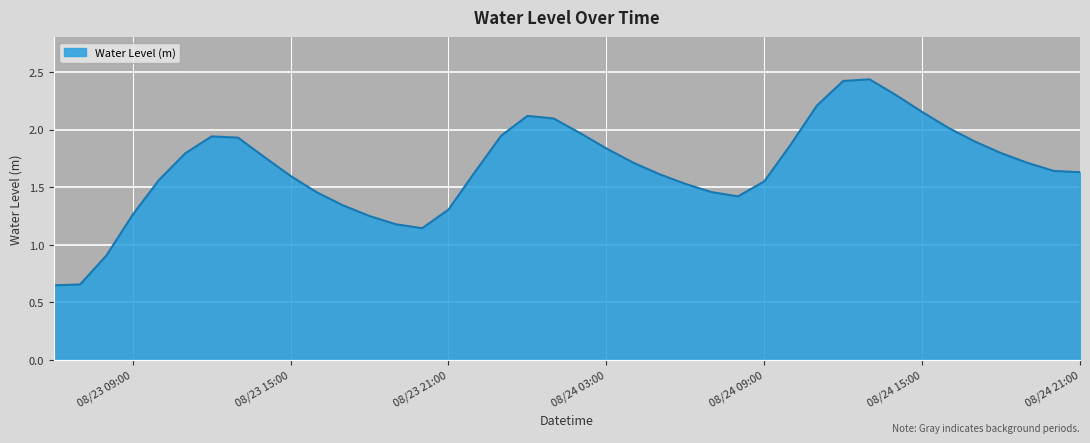

At which label does the data first exceed 1?

08/23 09:00